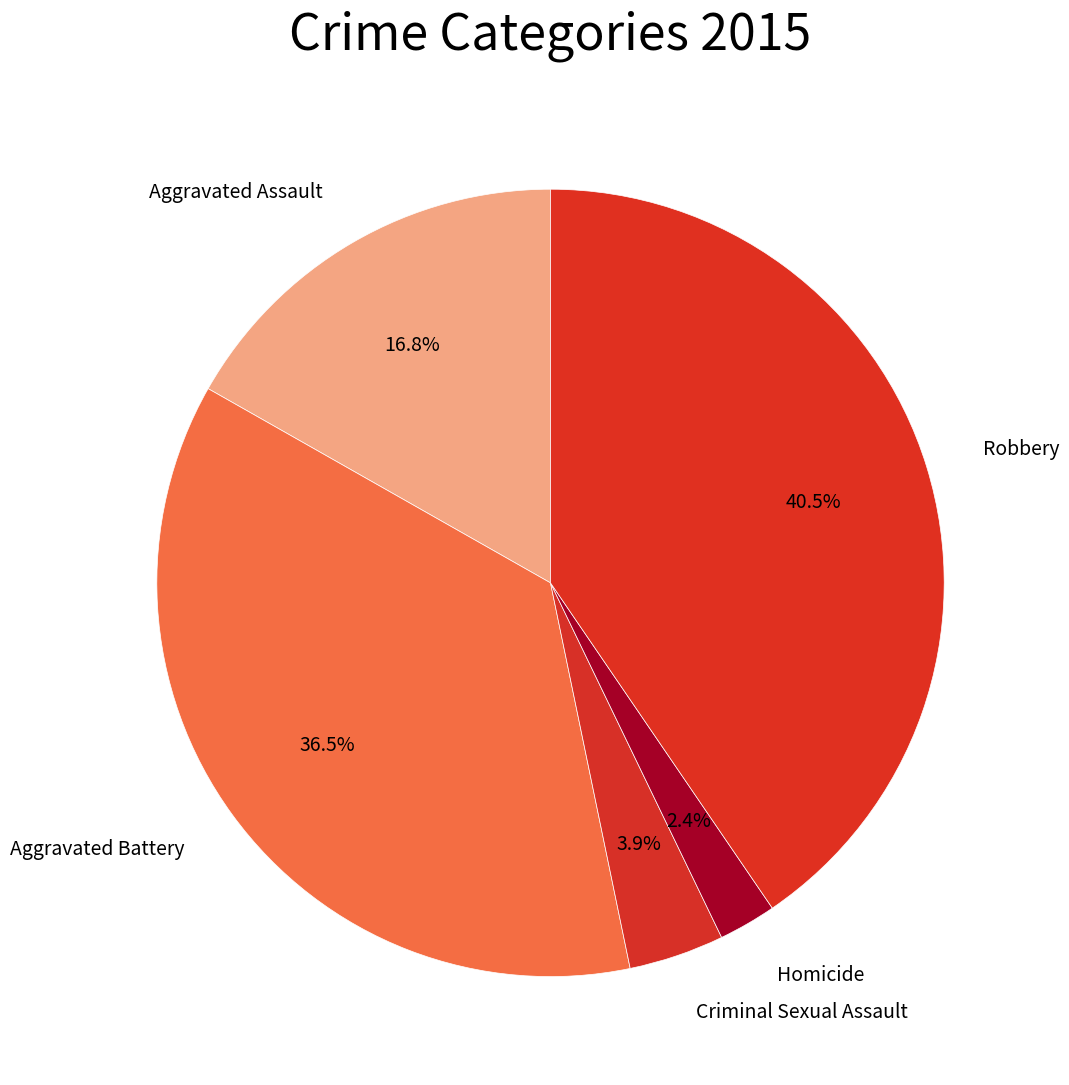

What is the largest slice in the pie chart?

Robbery